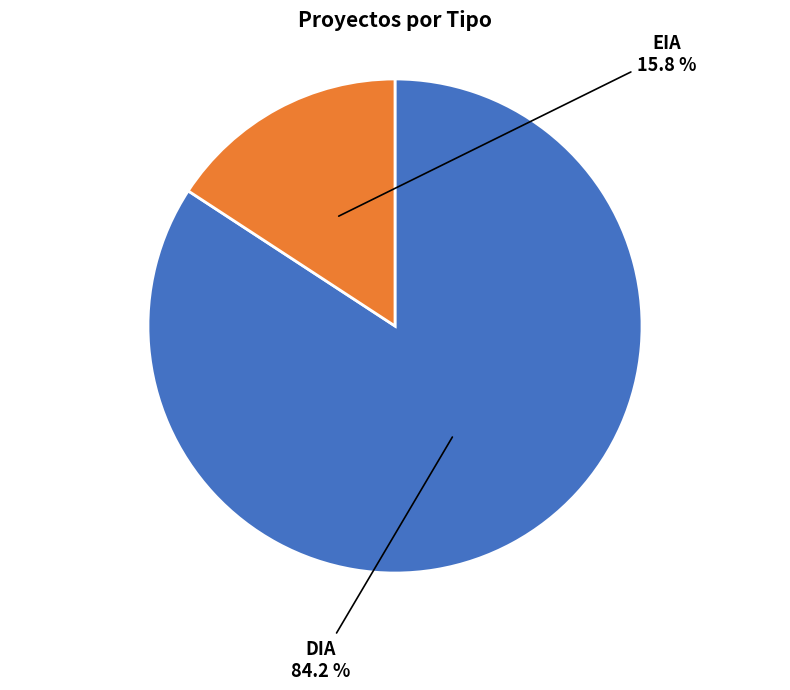

What percentage do EIA and DIA together represent?

100.0%